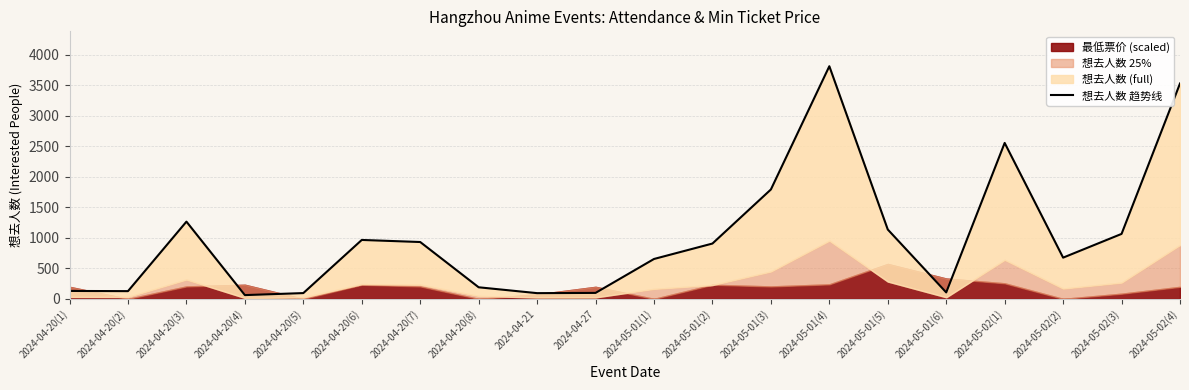

What position from the left is 2024-04-20(4)?

4